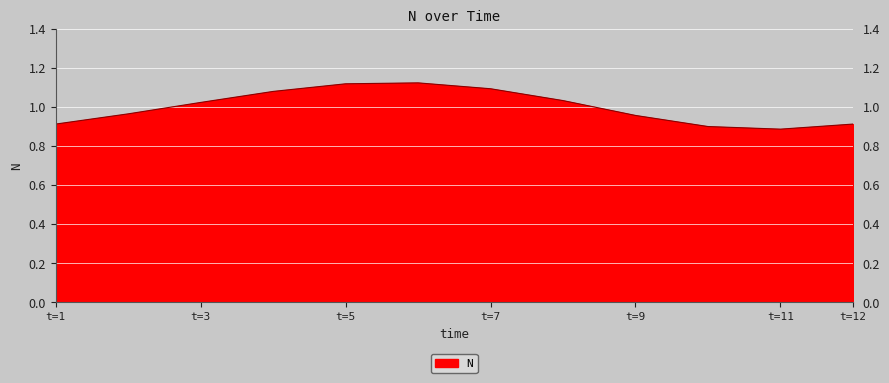

What is the sum of all values?

12.0